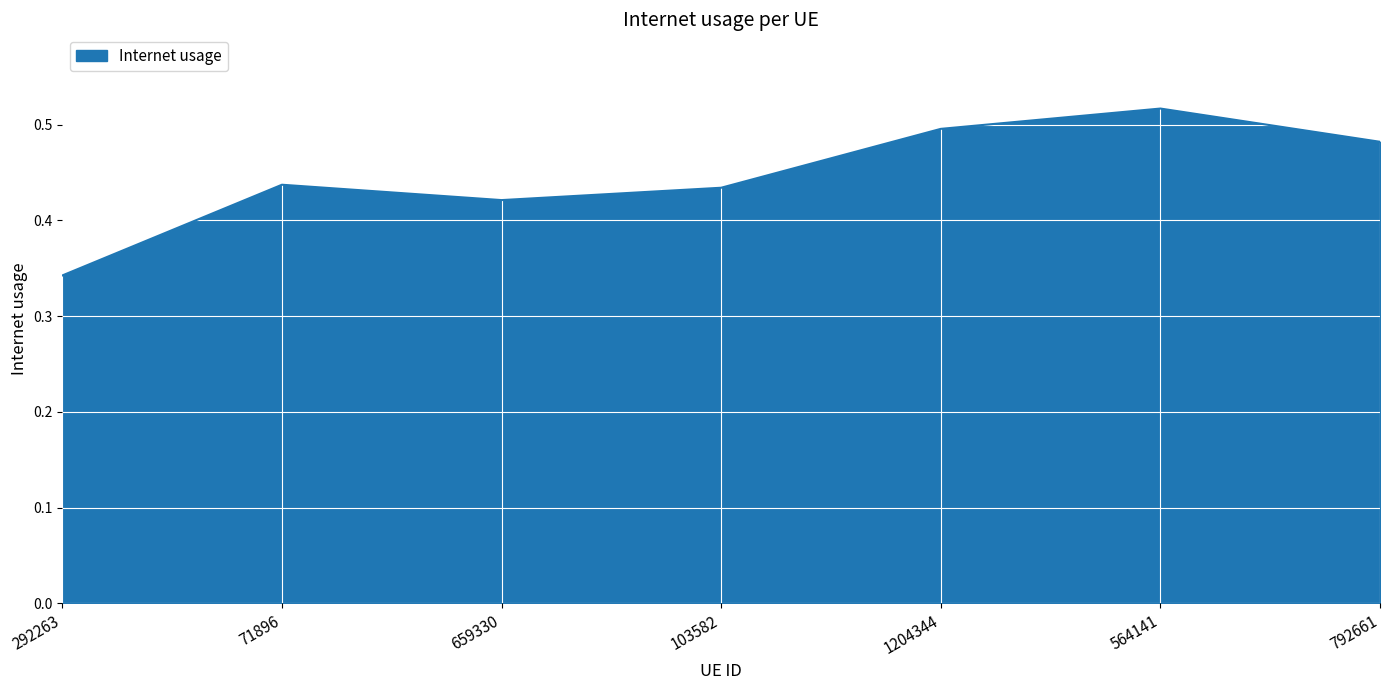

The chart shows a value of 0.5 at 792661. True or false?

True